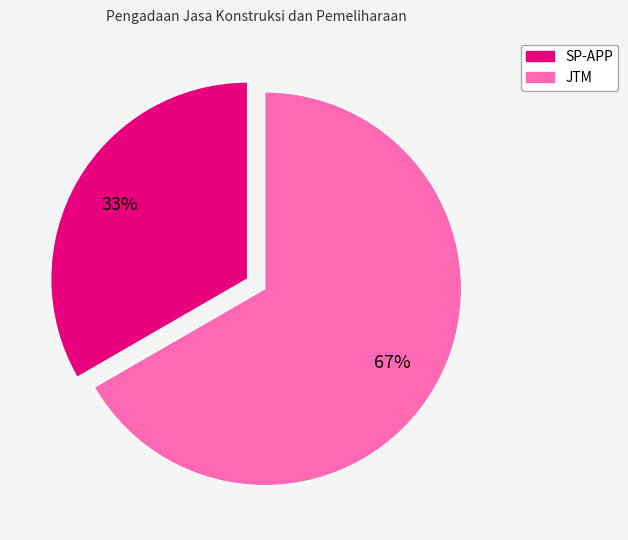

Count the number of slices in the pie.

2